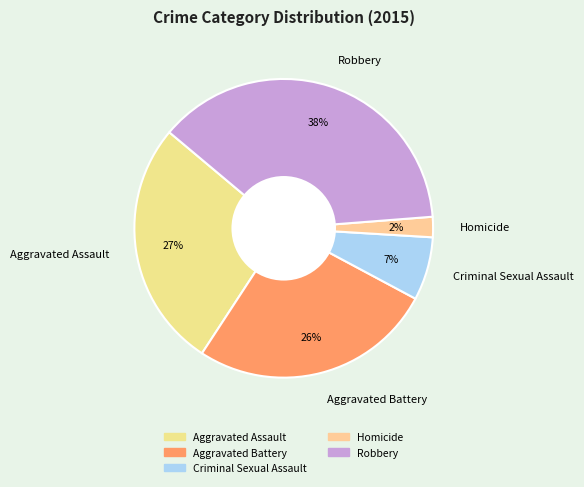

True or false: Aggravated Battery accounts for 41% of the total.

False